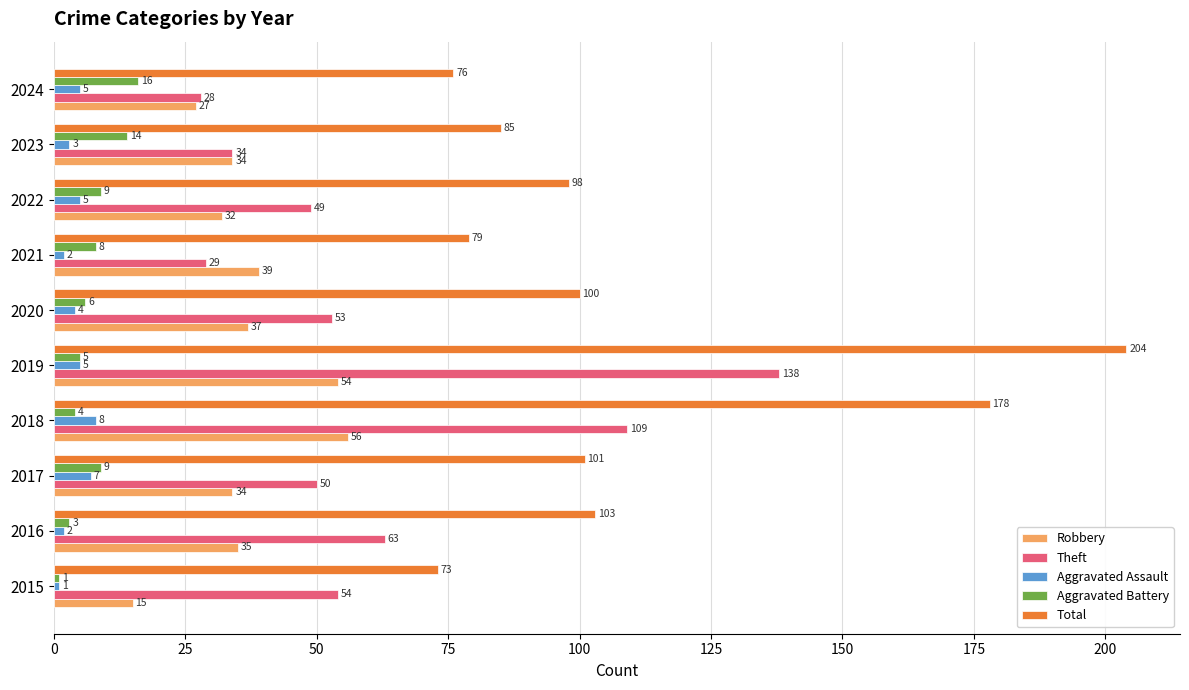

Which series has the largest range (max minus min)?

Total